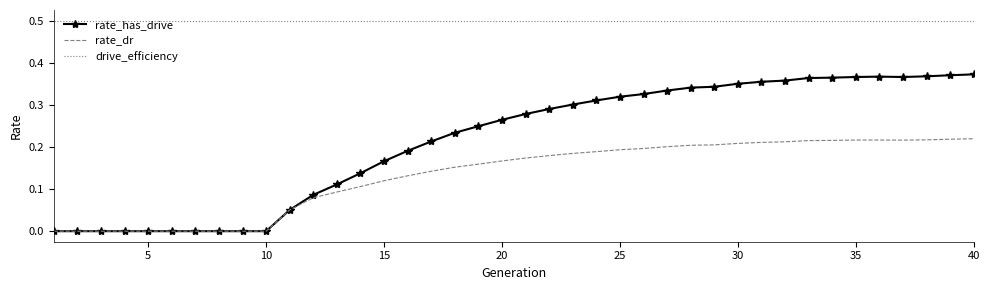

True or false: drive_efficiency and rate_dr intersect in this chart.

False